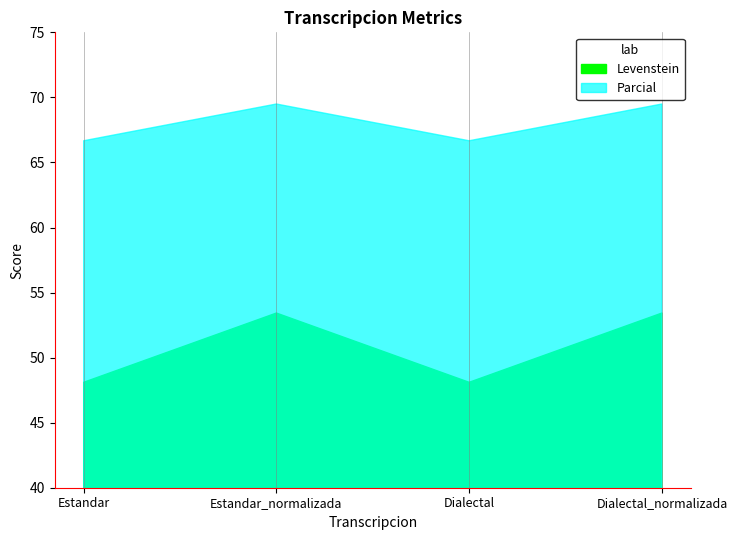

True or false: Parcial has a value of 69.5 at Estandar_normalizada.

True